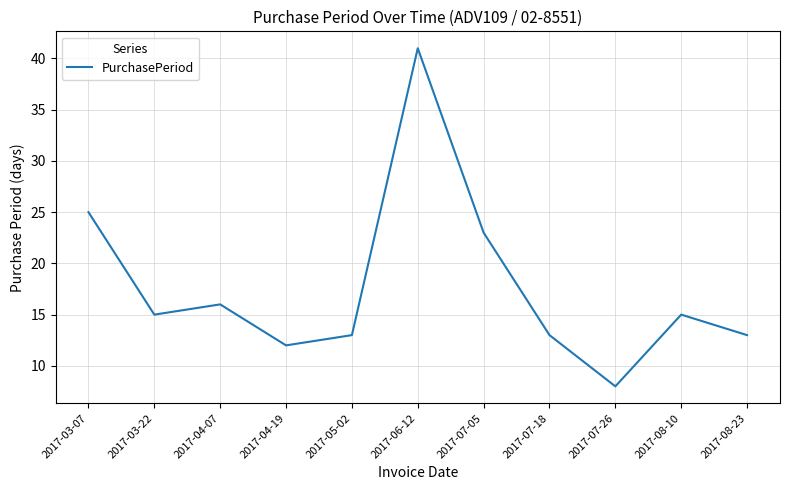

What position from the right is 2017-07-26?

3